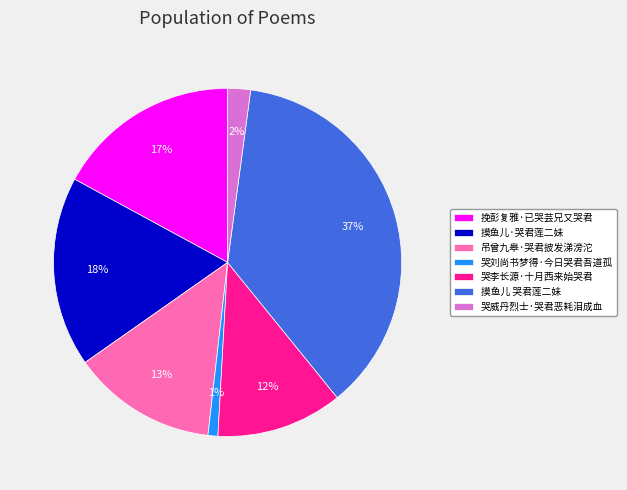

Does 哭刘尚书梦得·今日哭君吾道孤 account for over 50% of the chart?

No